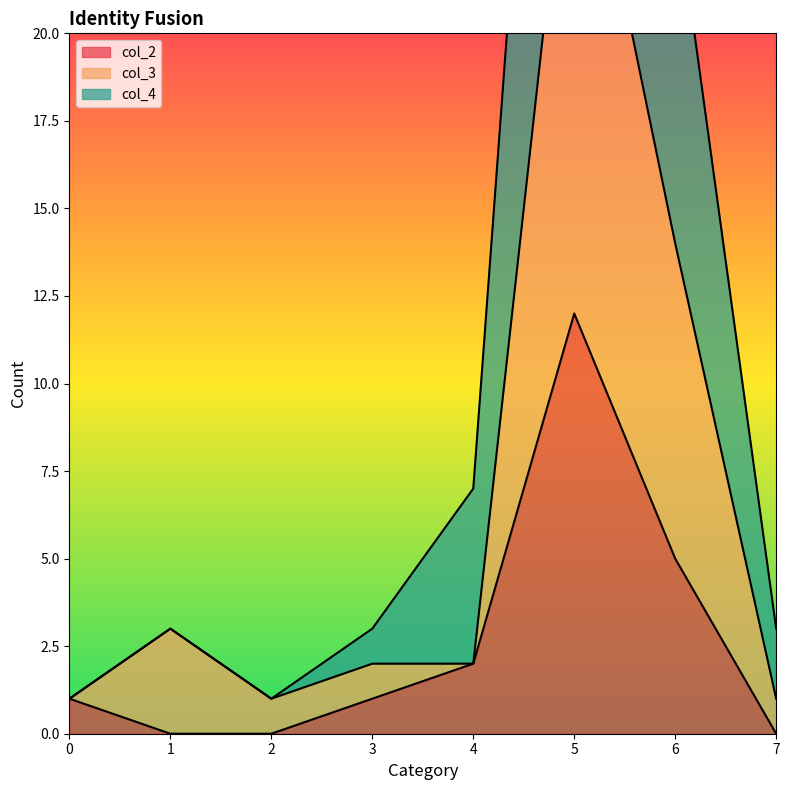

How many lines are shown in the chart?

3